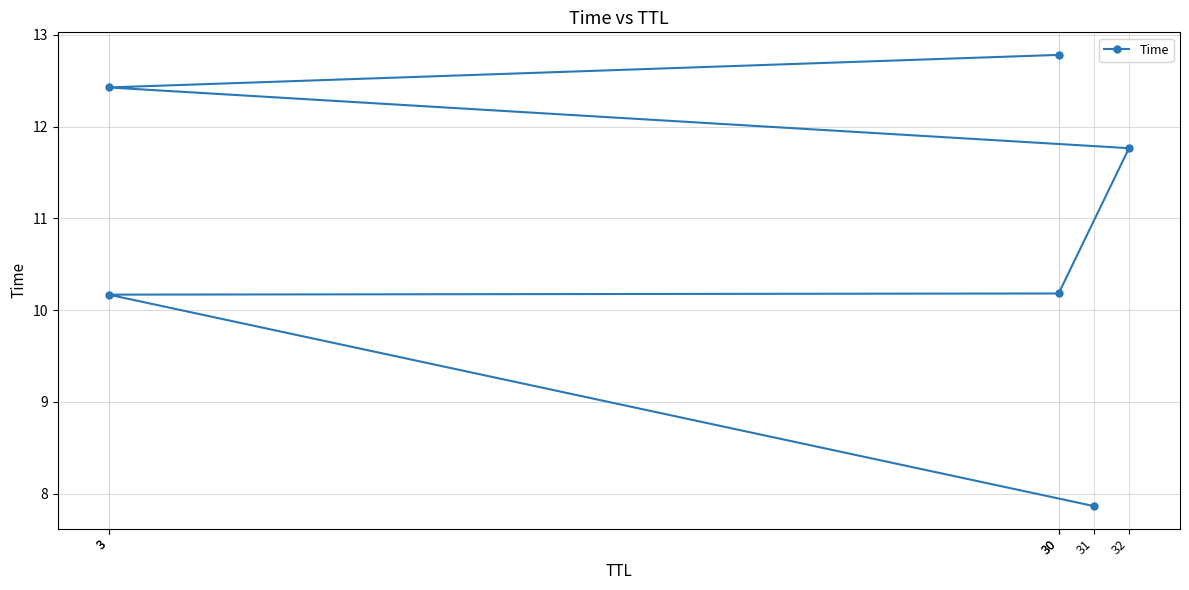

List the labels in order of value, smallest first.

31, 3, 30, 32, 3, 30